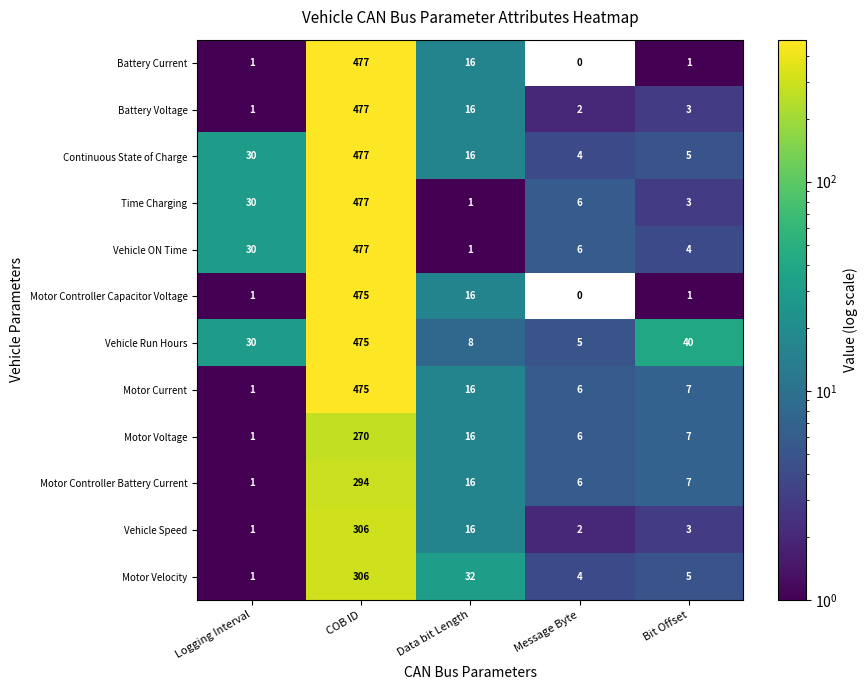

Which label corresponds to the smallest value in the chart?

Message Byte